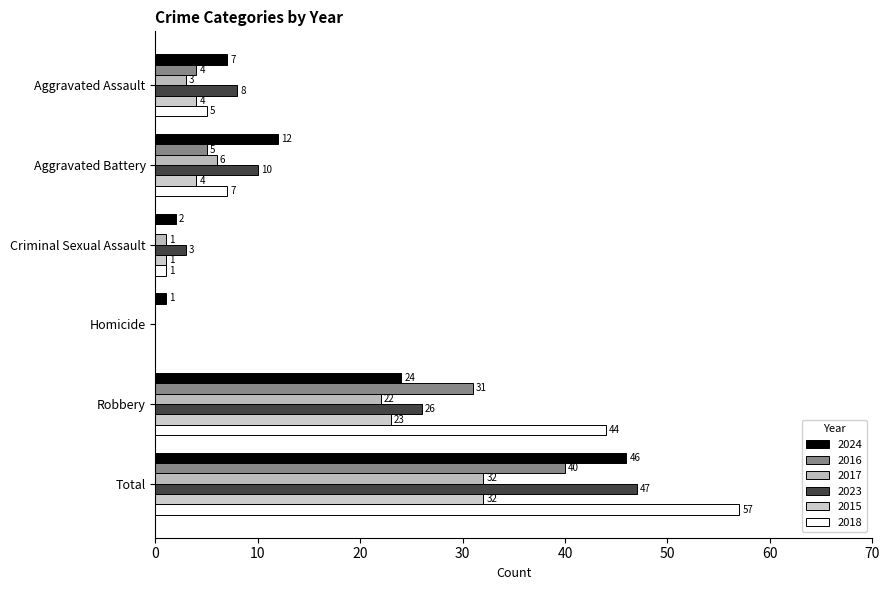

How many values in 2018 are above zero?

5